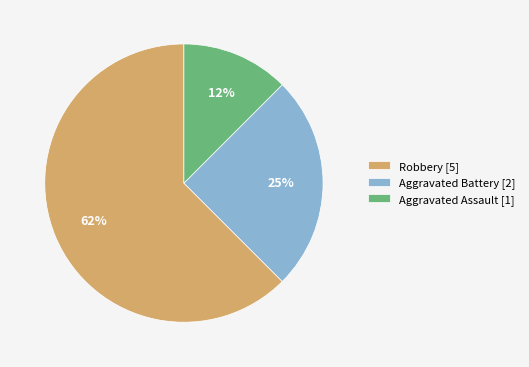

What is the largest slice in the pie chart?

Robbery